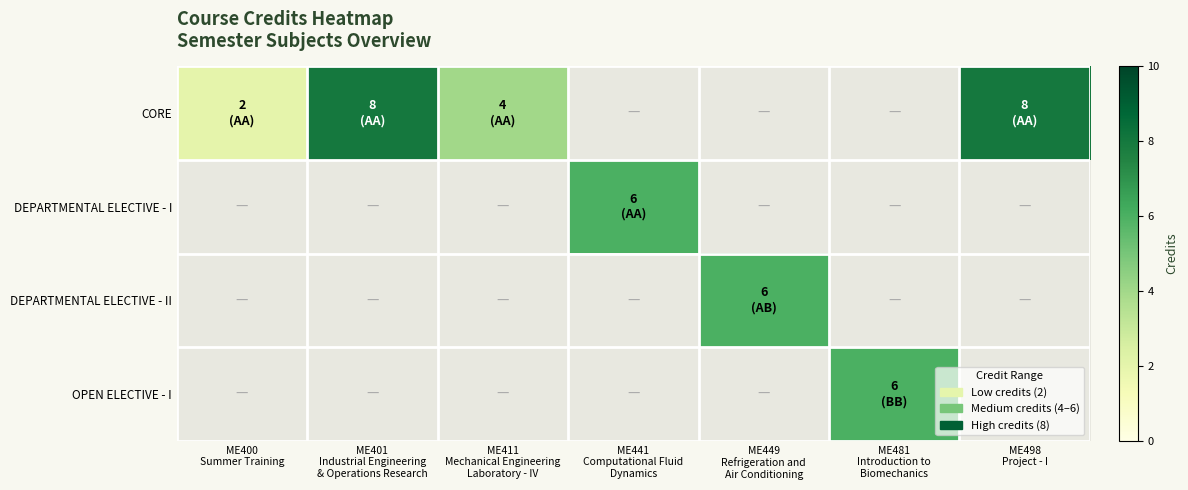

Rank the series by their average value, from lowest to highest.

CORE, DEPARTMENTAL ELECTIVE - I, DEPARTMENTAL ELECTIVE - II, OPEN ELECTIVE - I